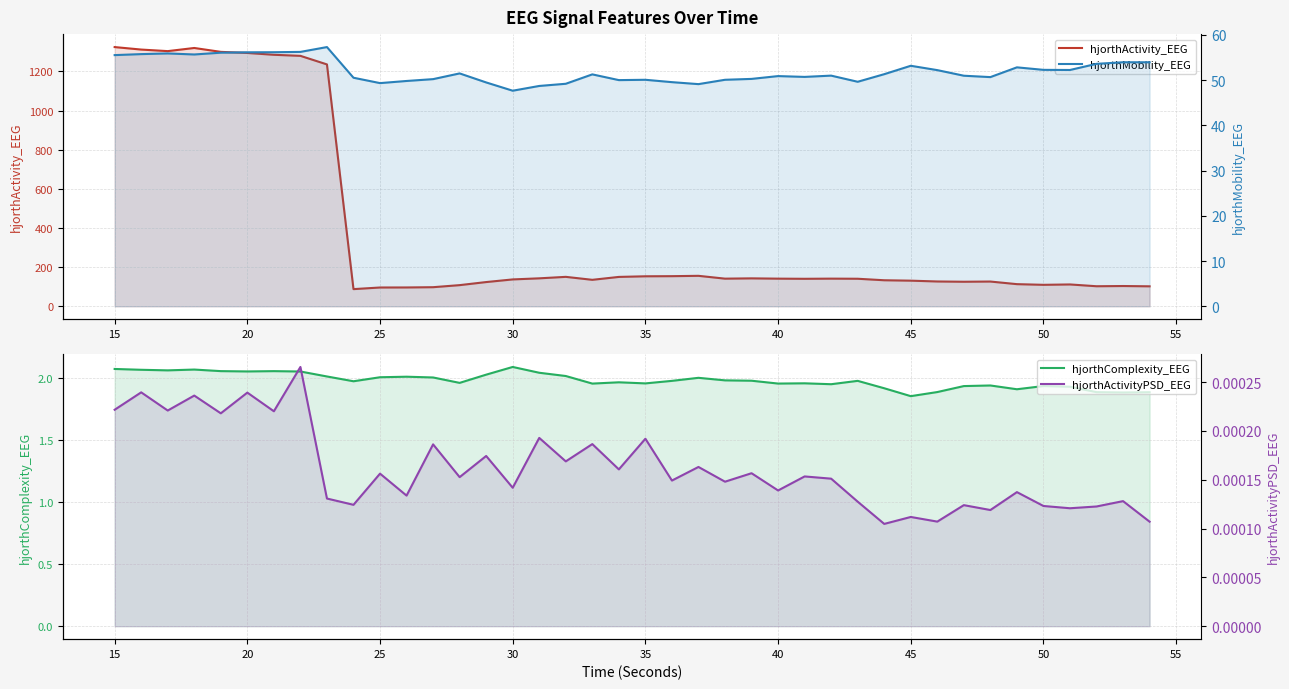

True or false: hjorthActivity_EEG and hjorthMobility_EEG intersect in this chart.

False